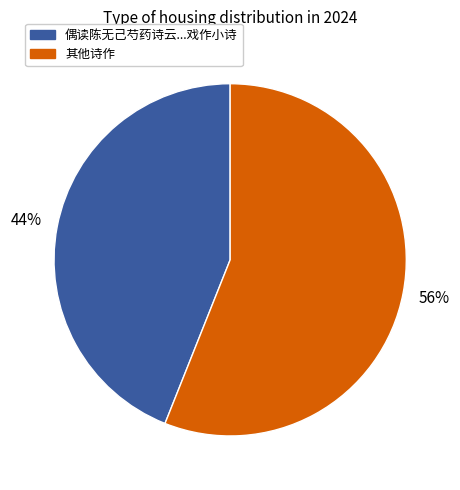

Which has a higher value, 其他诗作 or 偶读陈无己芍药诗云...戏作小诗?

其他诗作